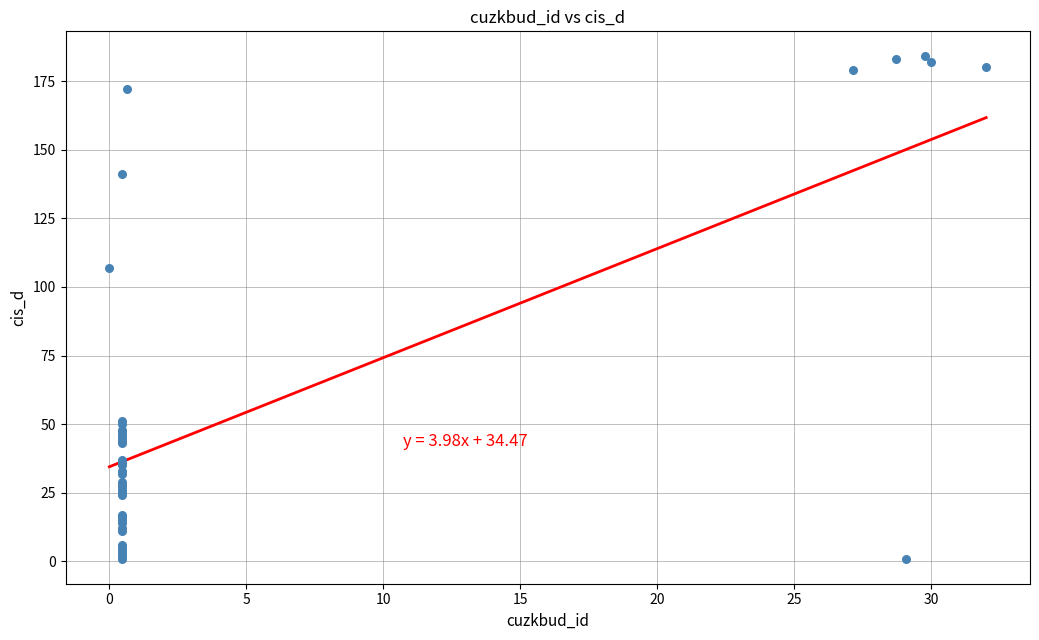

What Y value in the scatter plot is closest to 92?

107